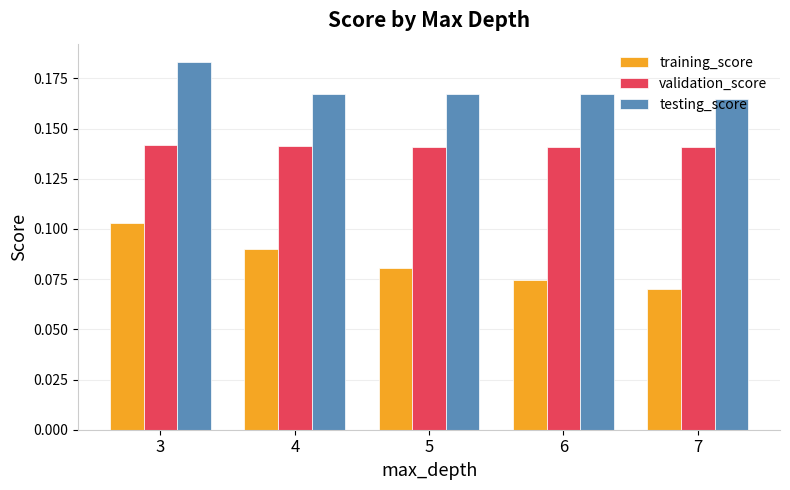

Does the chart contain stacked bars?

No